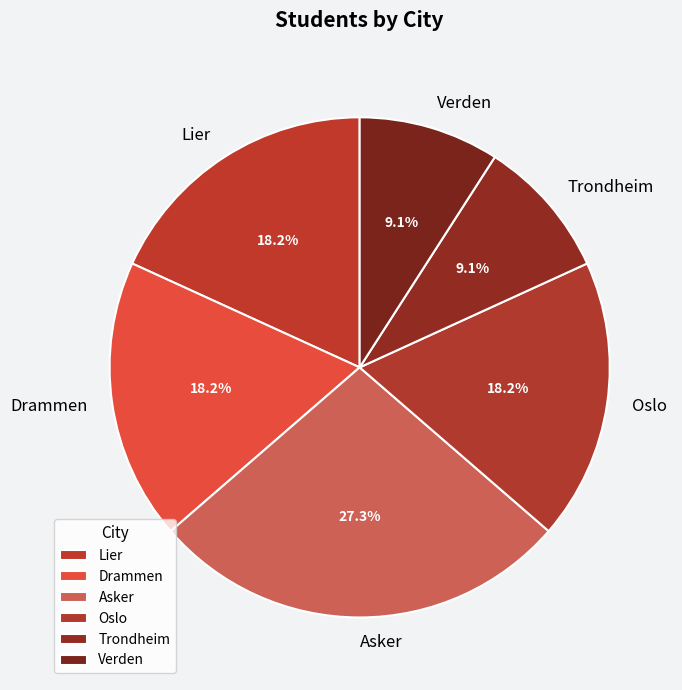

Which slice is the largest?

Asker